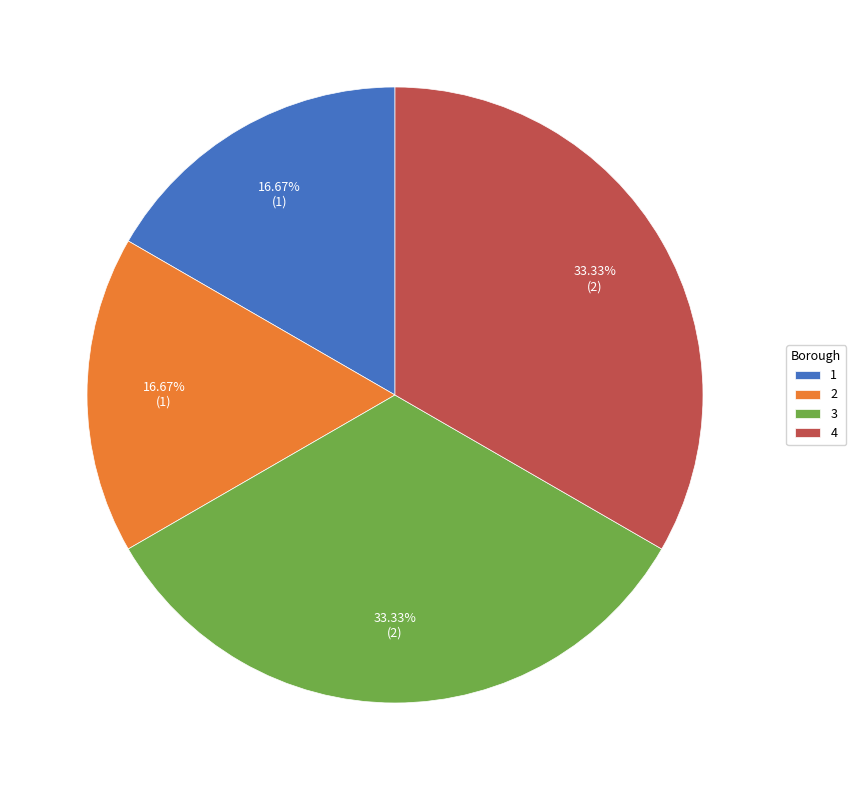

Count the number of slices in the pie.

4